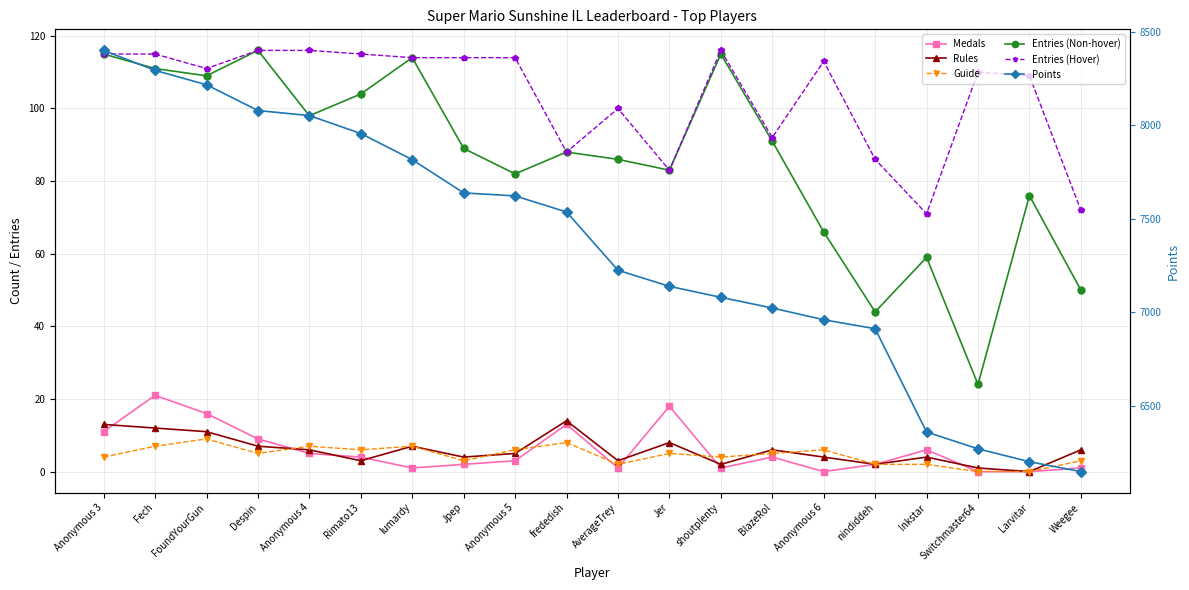

Which category has the highest value in the Points series?

Anonymous 3